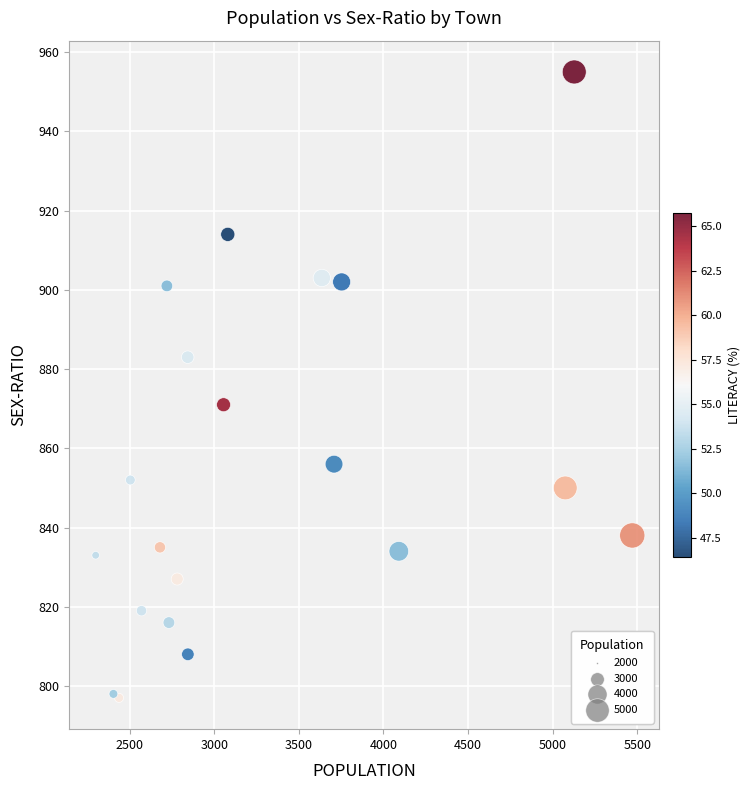

What Y value in the scatter plot is closest to 876?

871